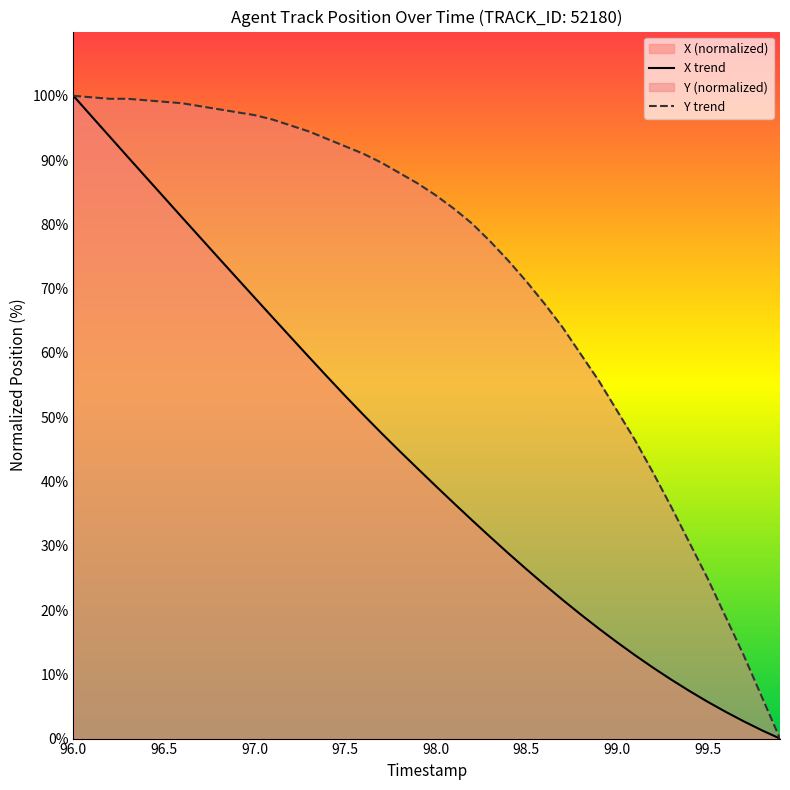

What is the spread (max minus min) of values at 97.5?

38.8